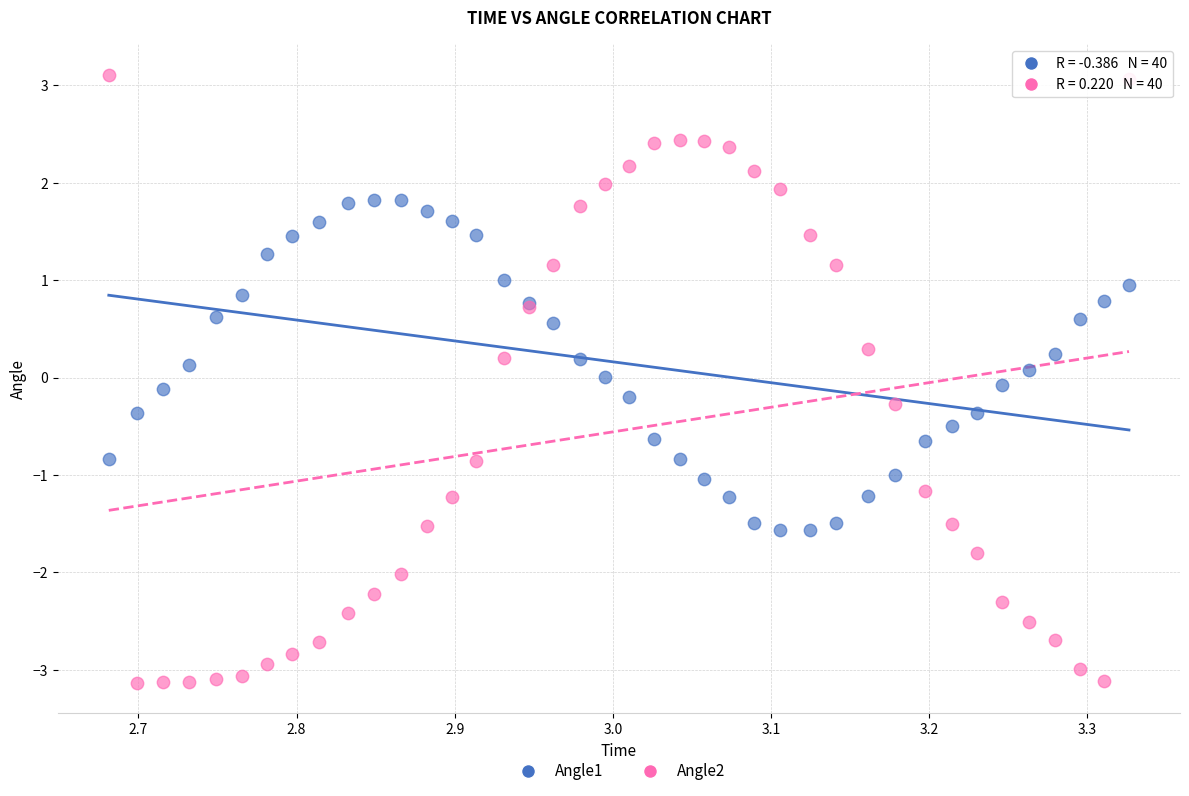

What is the X range (max minus min) for the scatter plot?

0.6